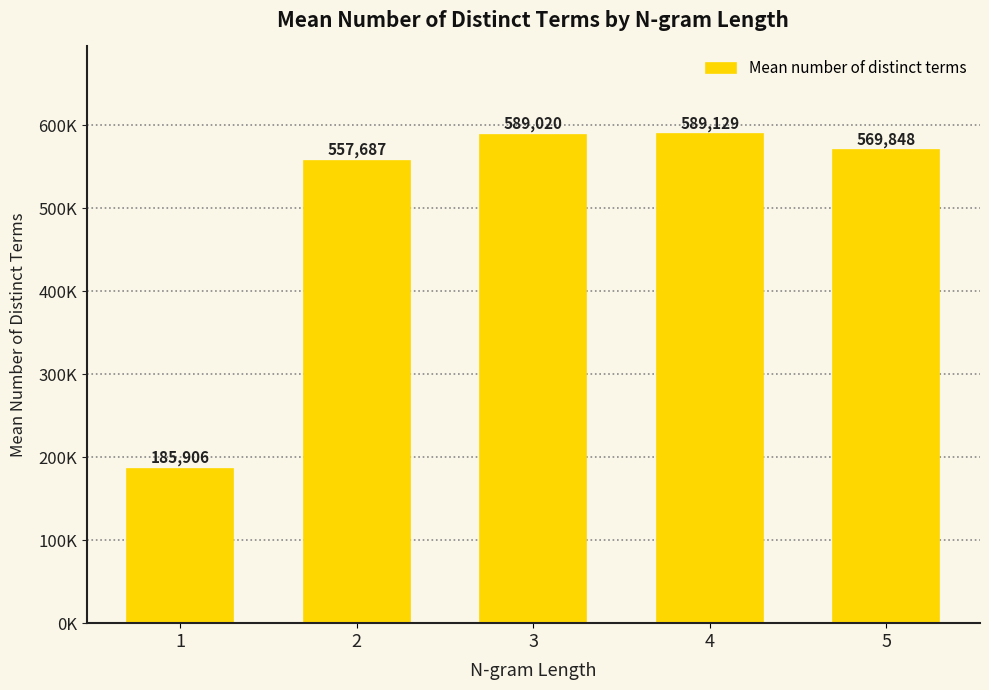

What is the change in value from 2 to 5?

+12161.2